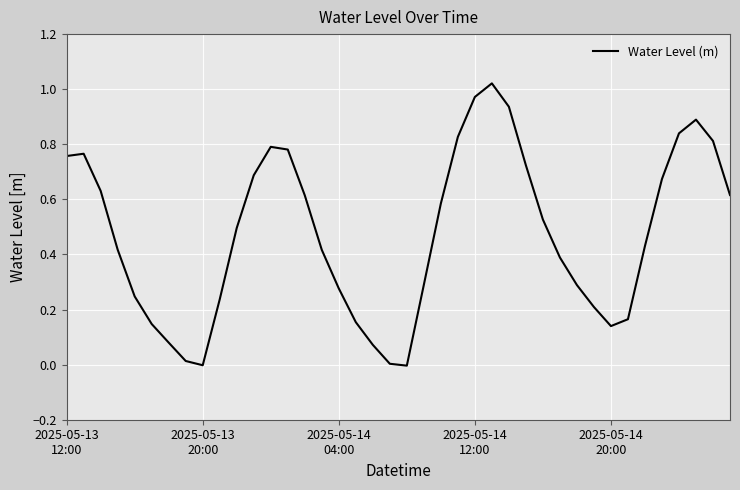

How many lines are shown in the chart?

1